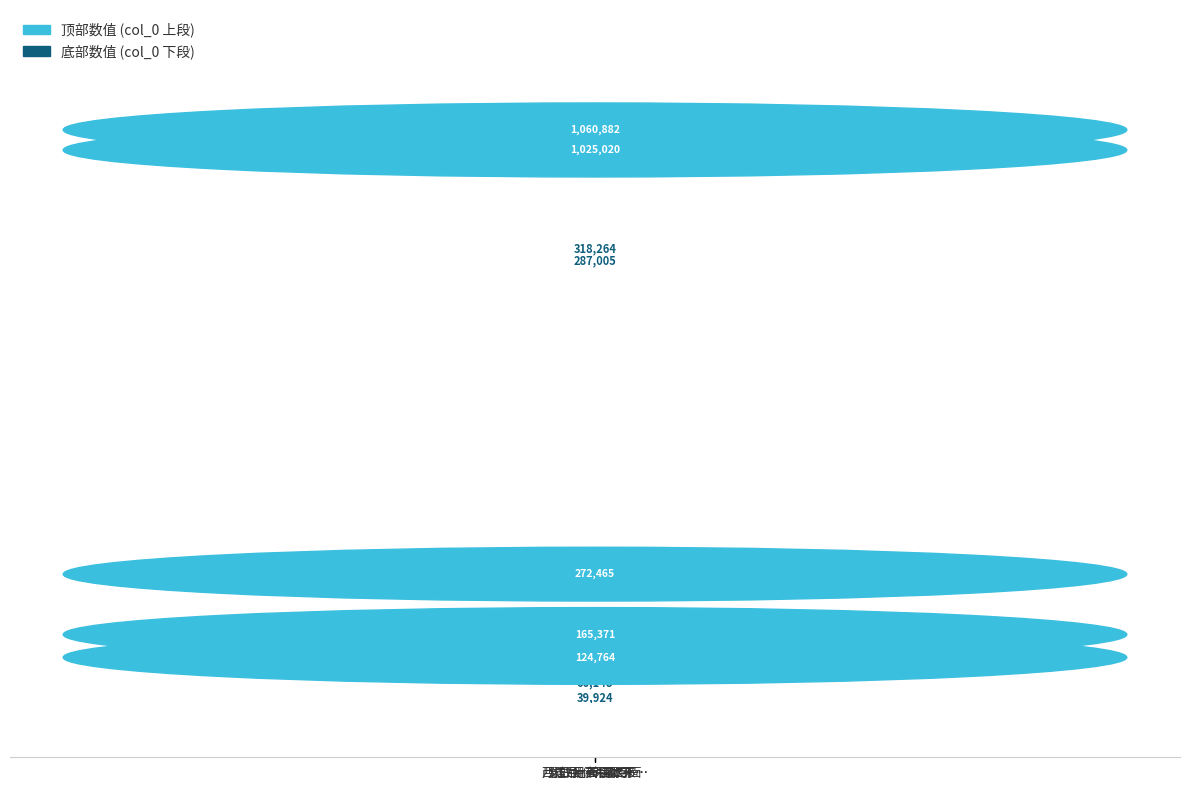

How many bars are there in total?

5